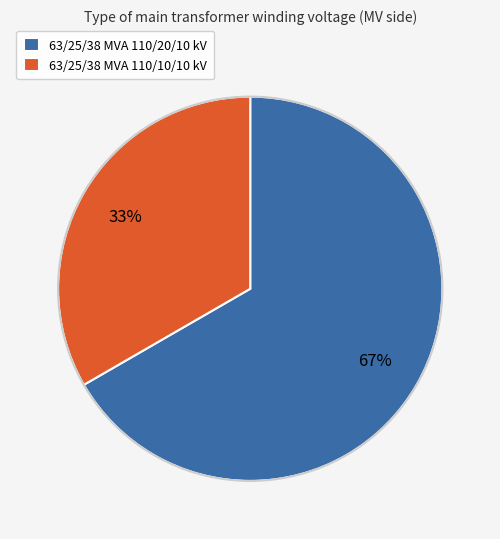

How many segments does this pie chart have?

2